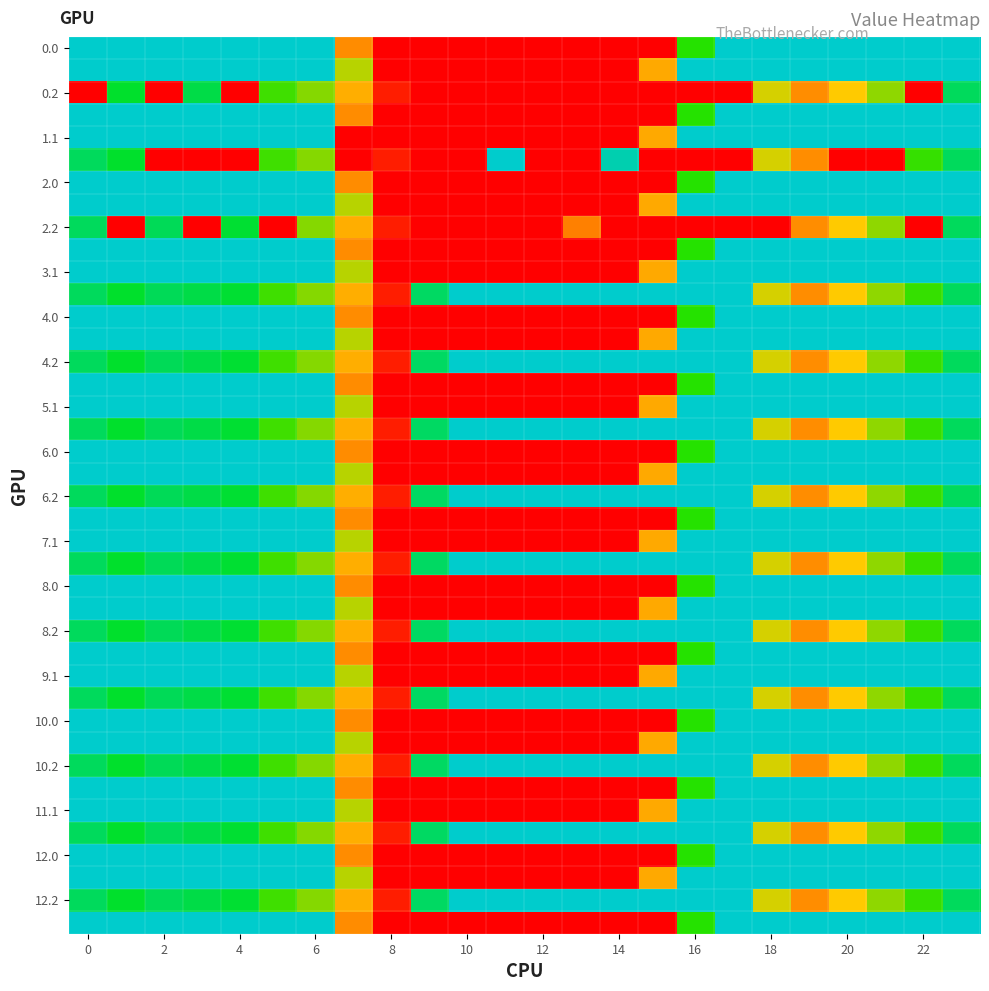

What is the maximum value shown in the chart?

400.0